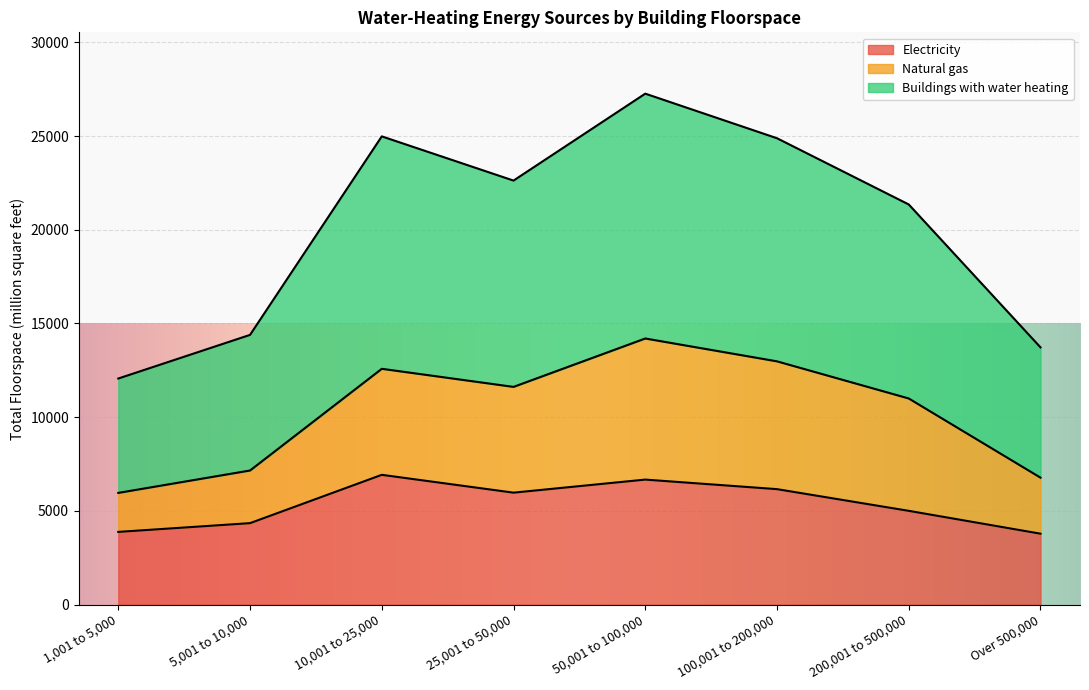

True or false: Electricity has a value of 5005 at 200,001 to 500,000.

True